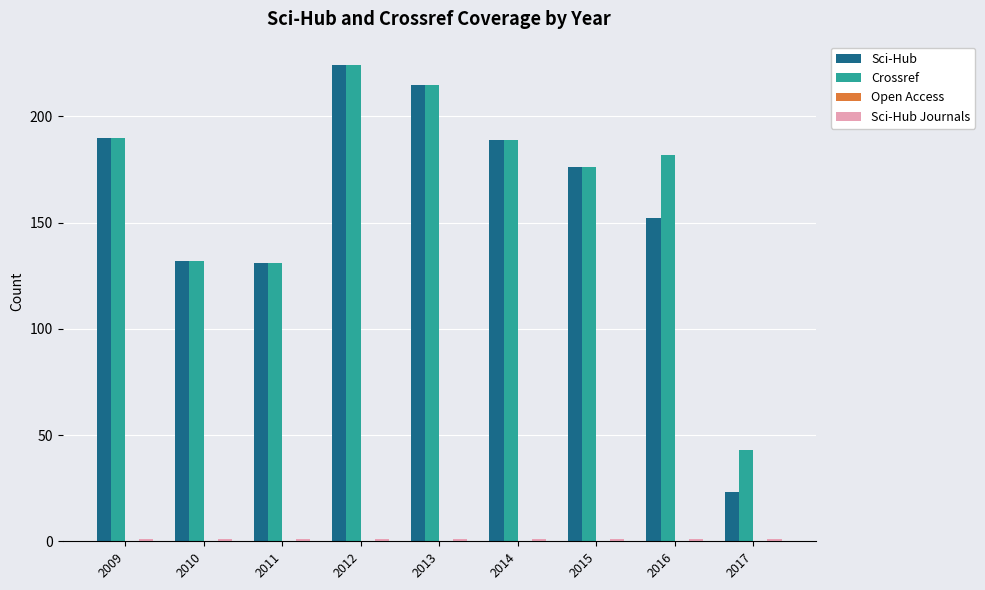

The Sci-Hub series shows 152 at 2016. True or false?

True